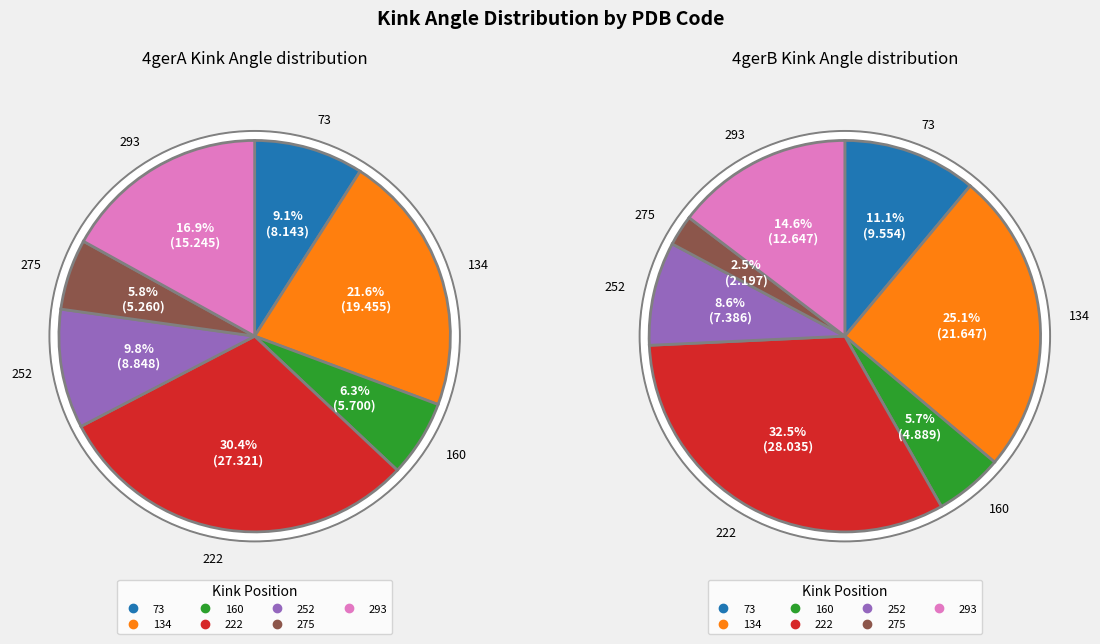

To the nearest percent, what is the difference between the 160 and 252 slice percentages?

3%